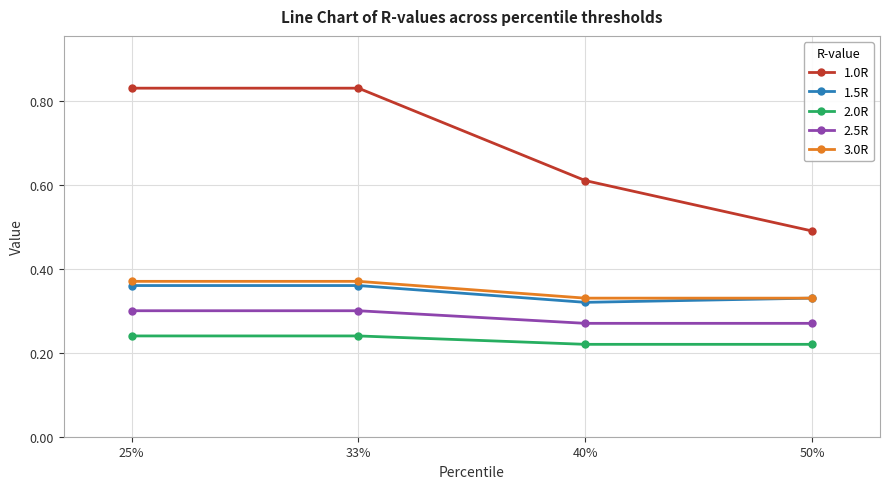

What is the sum of the 1.0R values at 50% and 40%?

1.1